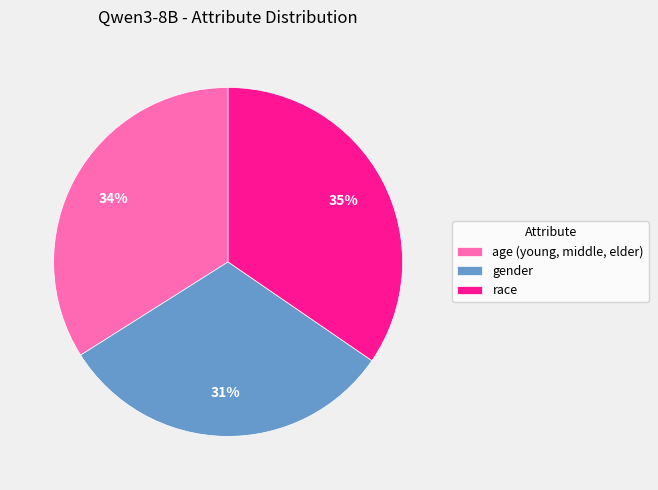

Is age (young, middle, elder) the majority of the pie?

No